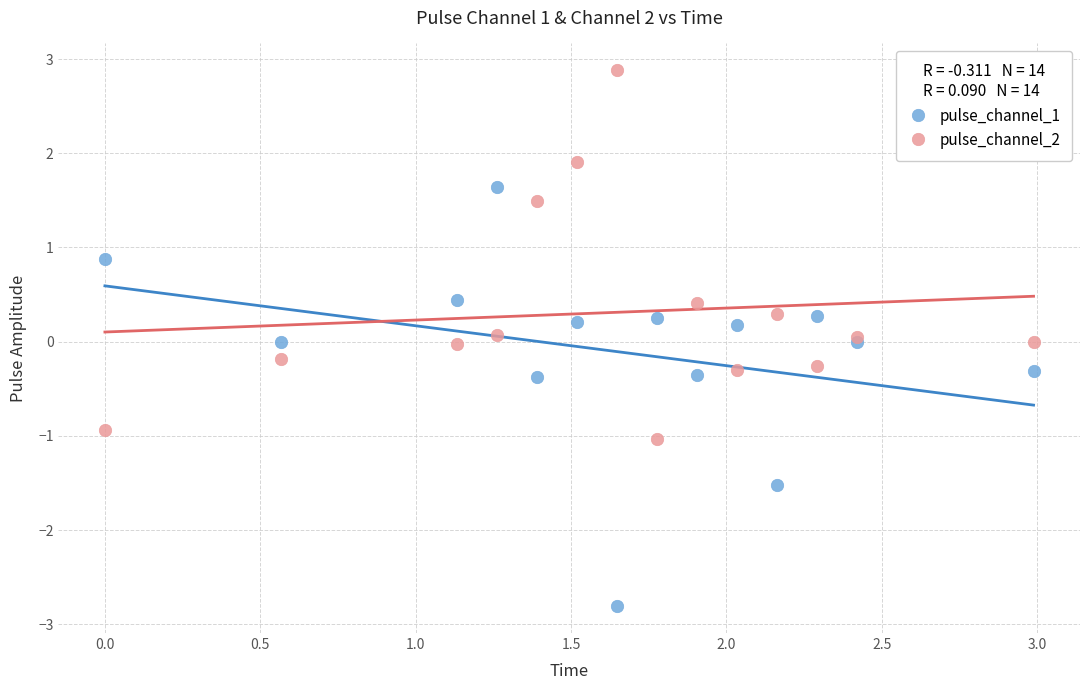

Which series reaches the minimum Y coordinate?

pulse_channel_1